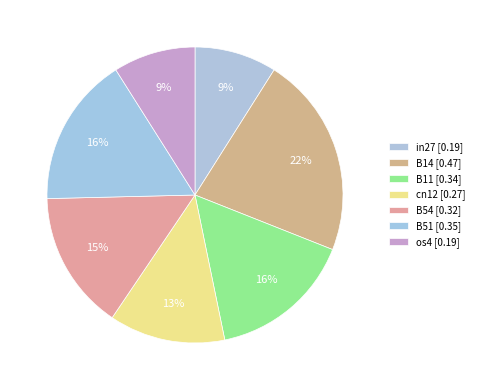

How many slices are in this pie chart?

7